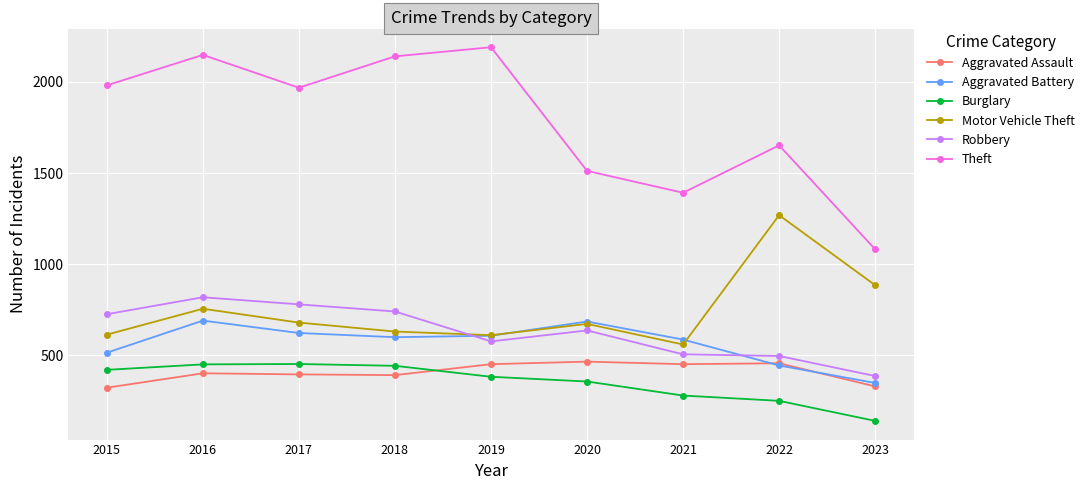

In Robbery, how many points are lower than both neighbors (excluding endpoints)?

1